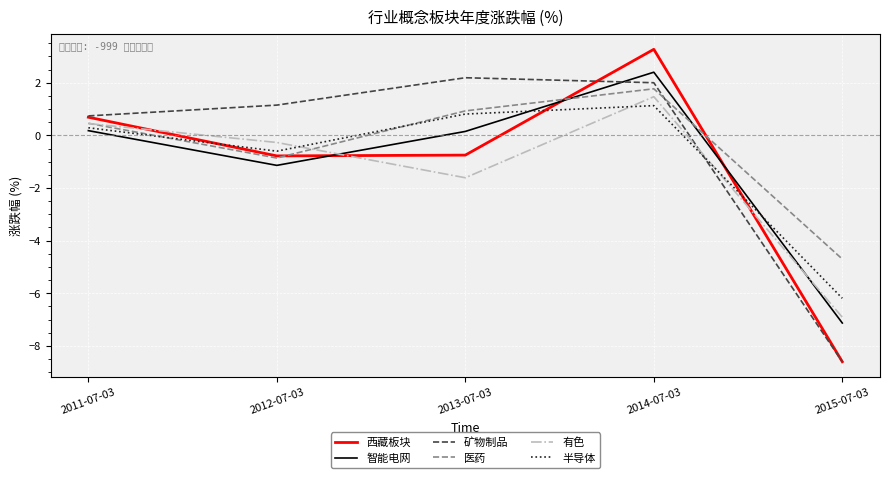

At which label does 西藏板块 first exceed 0?

2011-07-03